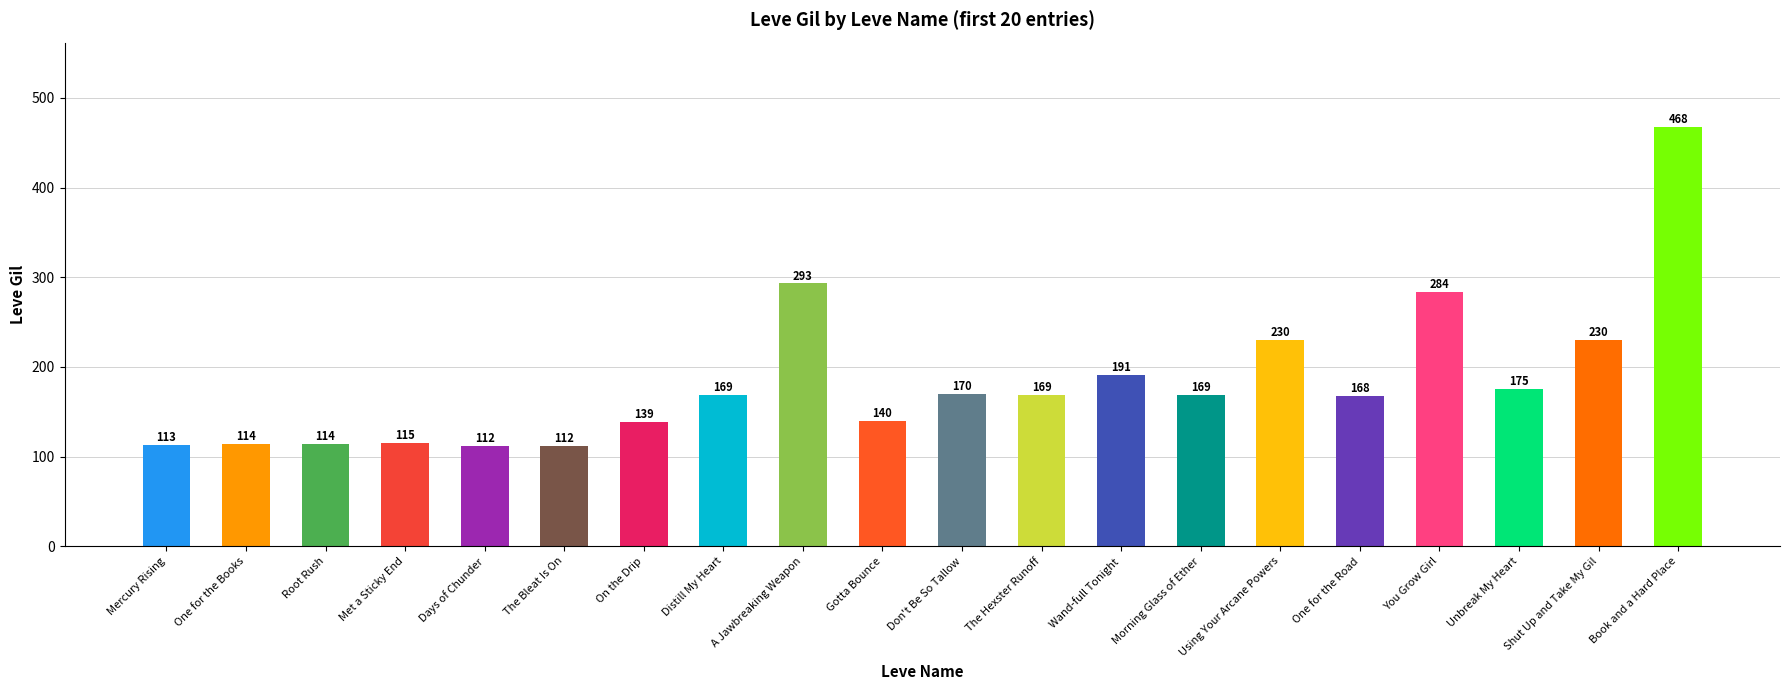

At which label is the value closest to 290?

A Jawbreaking Weapon